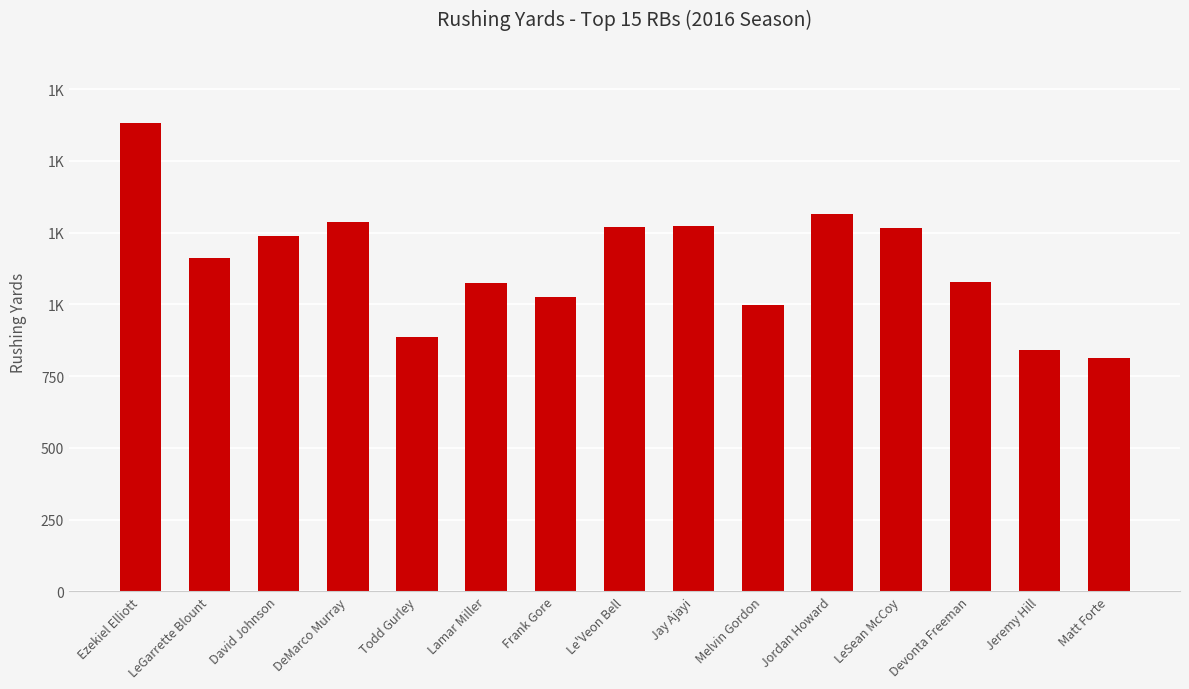

What is the difference between the values at Lamar Miller and Jordan Howard?

240